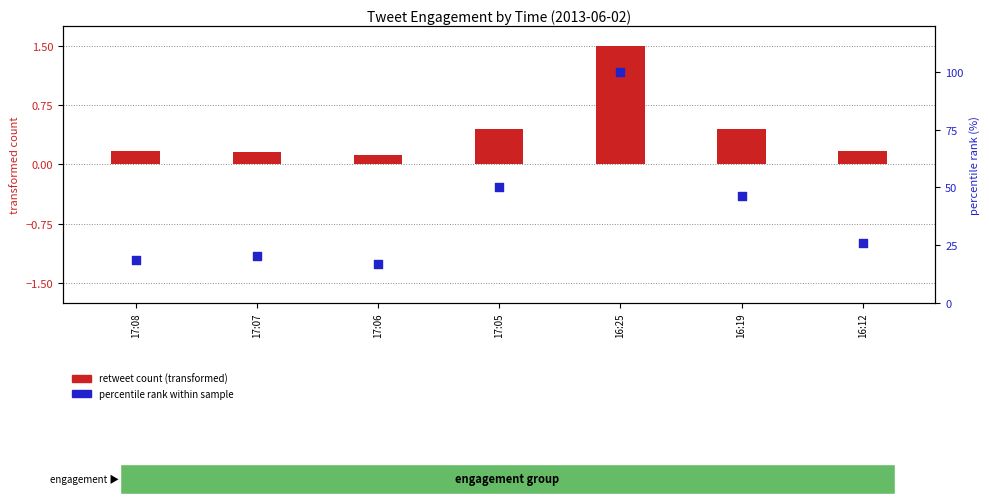

Is the value of percentile rank within sample at 16:19 greater than the value of retweet count (transformed) at 16:25?

Yes